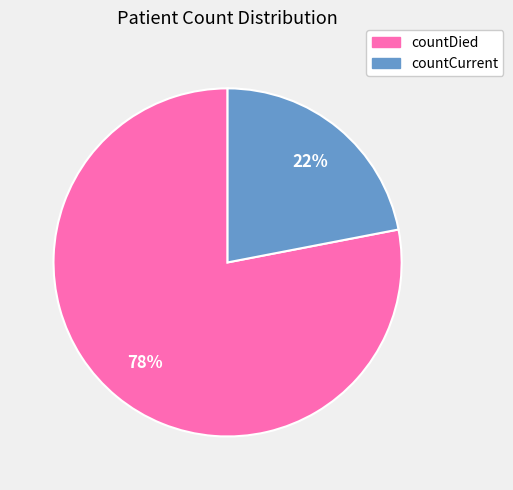

Do countCurrent and countDied together represent more than half of the pie?

Yes